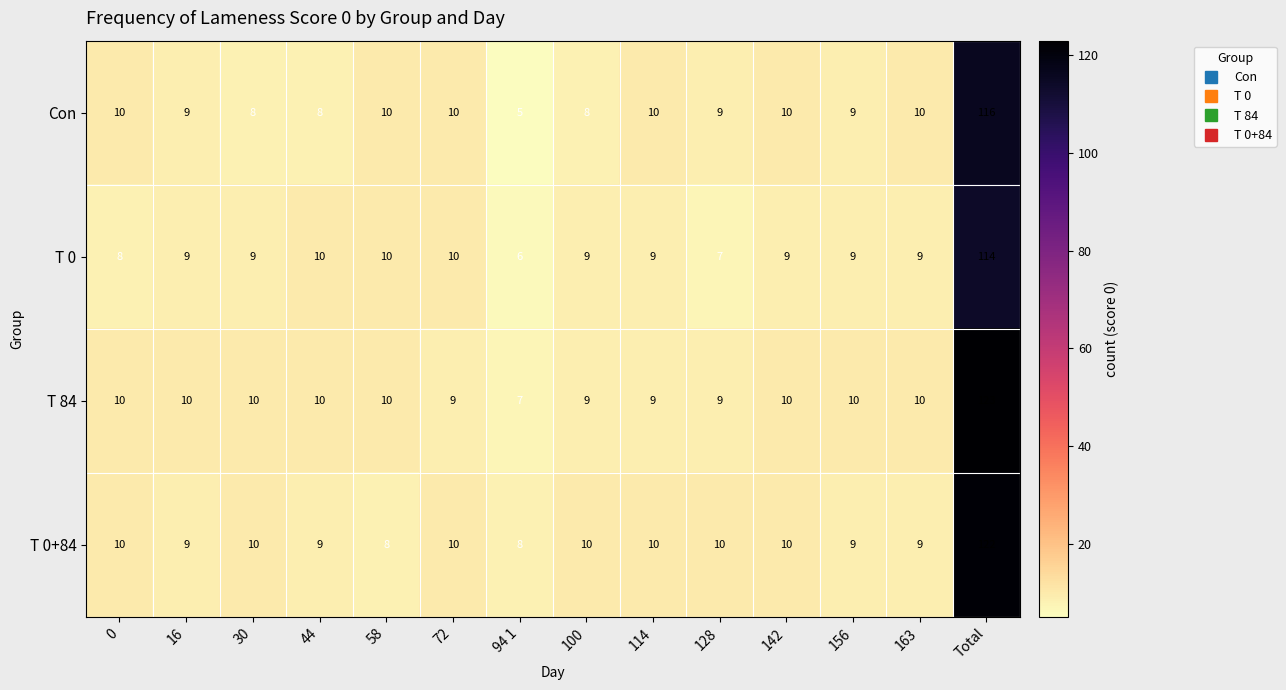

What is the greatest value displayed?

123